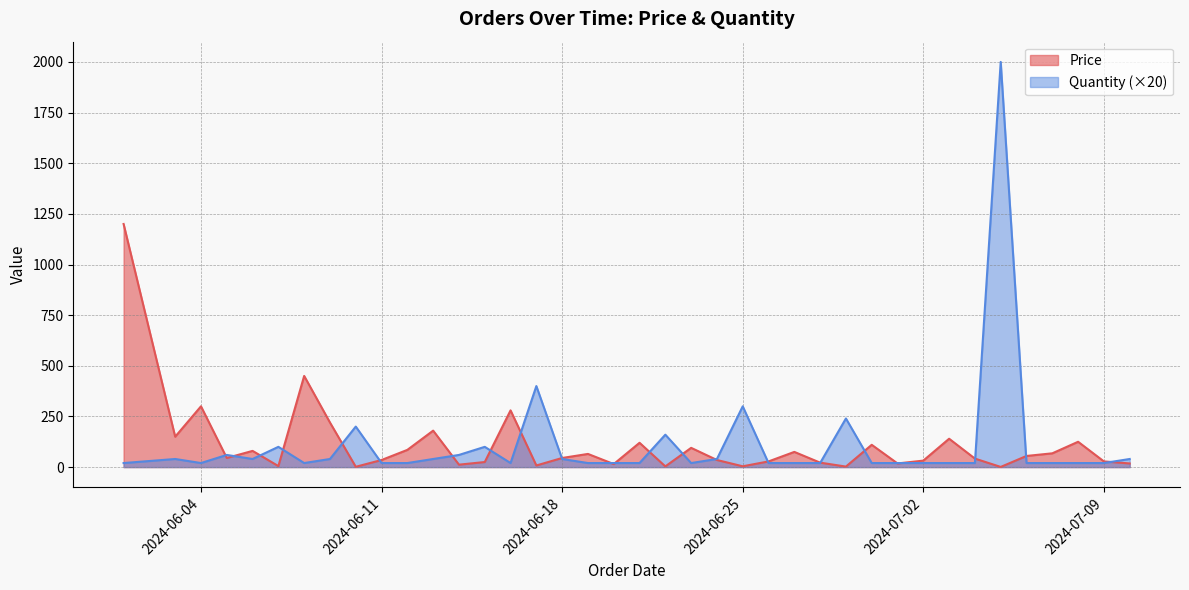

Which series has the widest spread of values?

Quantity (×20)